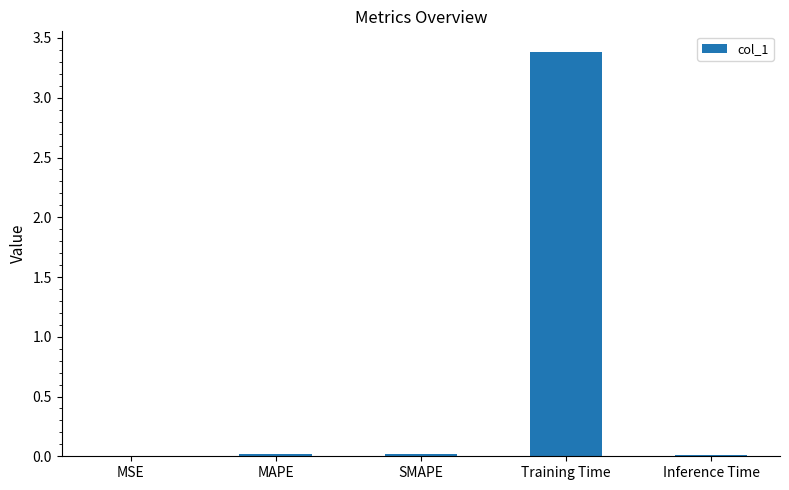

The value at MAPE is 0.0. True or false?

True